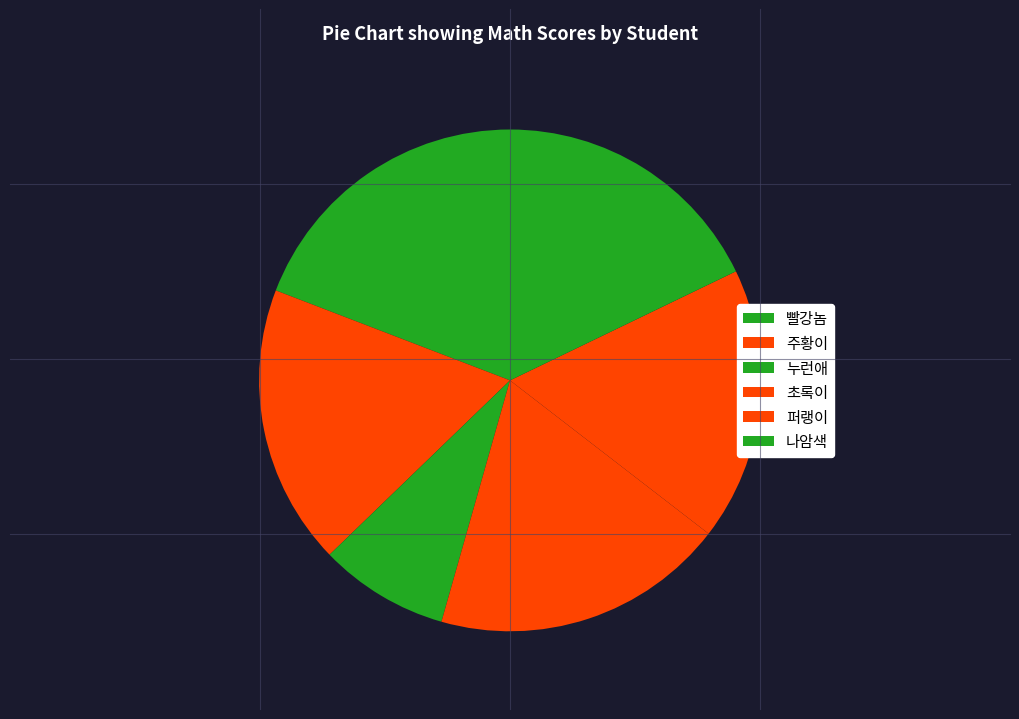

To the nearest percent, what is the difference between the 누런애 and 주황이 slice percentages?

10%